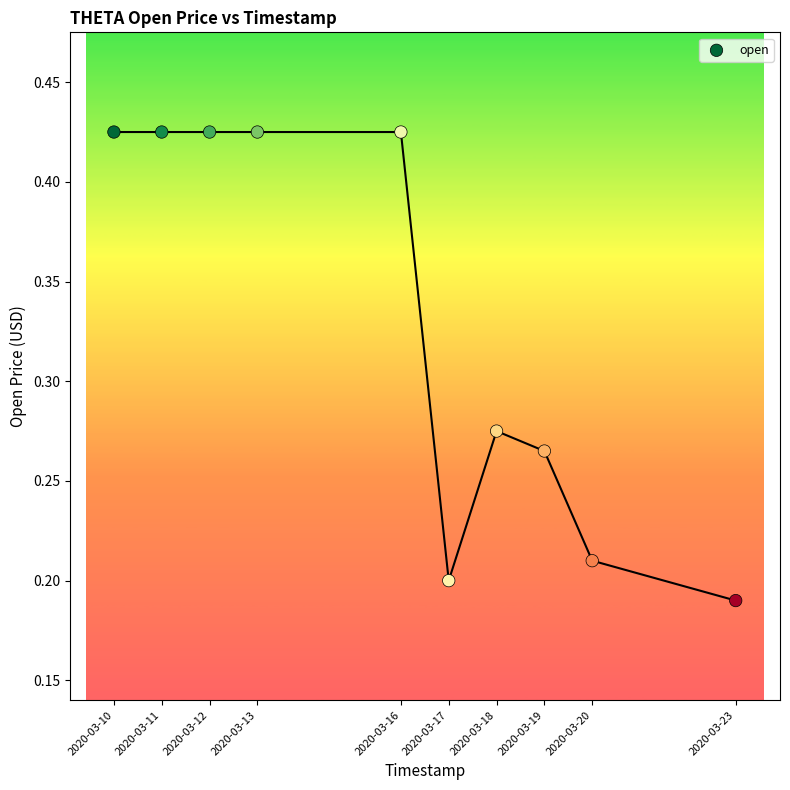

What is the average X value?

1584308160.0